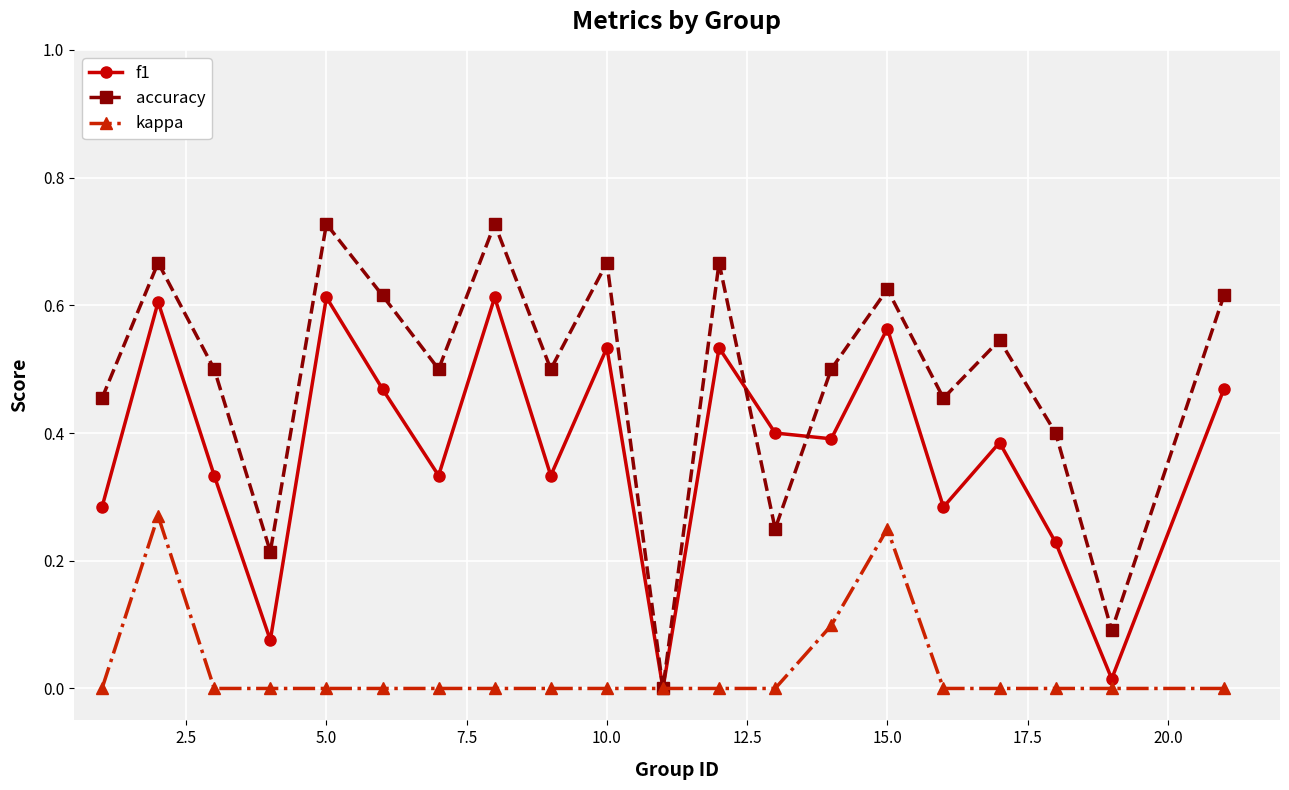

How many lines are shown in the chart?

3